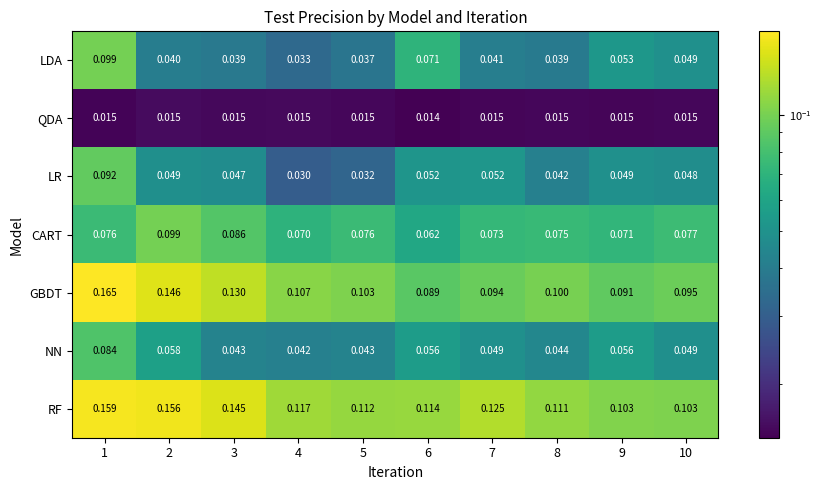

What is the total value across all series at 3?

0.5